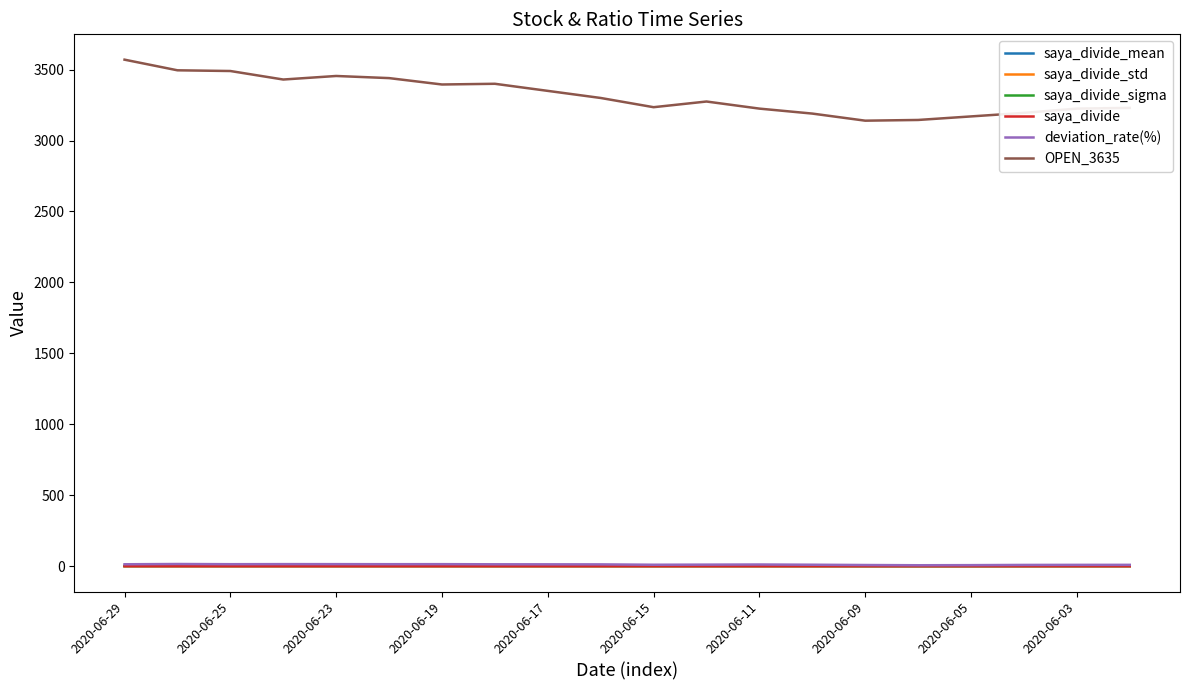

Is this an area chart (filled region under the line)?

No